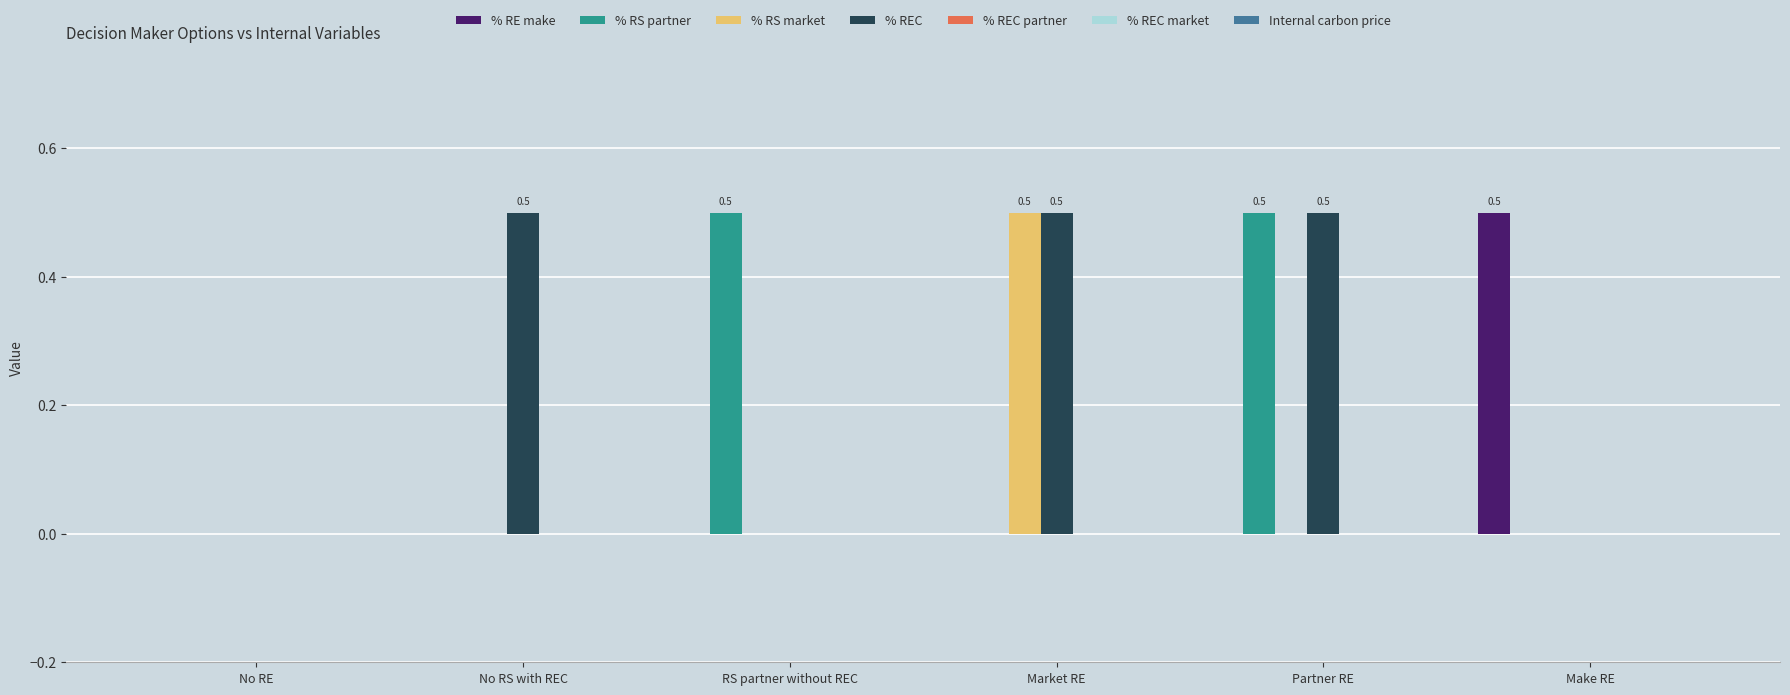

What is the sum of the % REC values at Make RE and Partner RE?

0.5